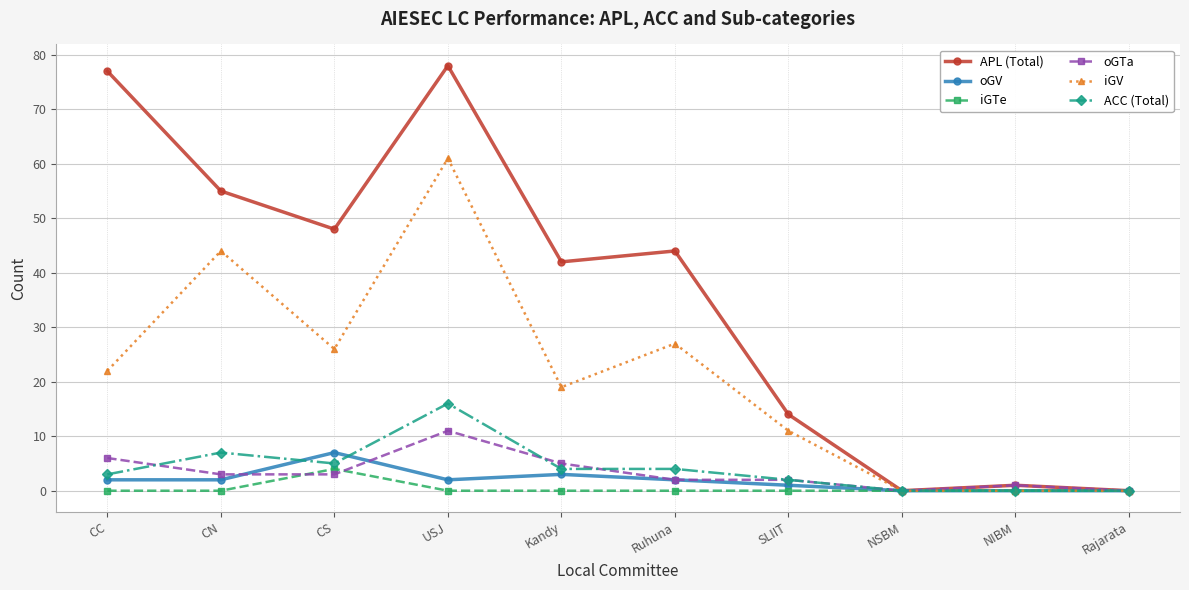

What is the label of the 8th point from the left?

NSBM